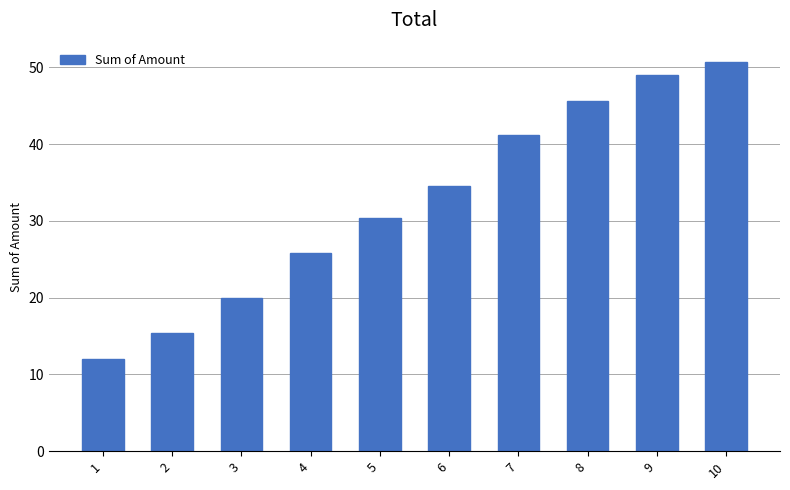

What is the difference between the second highest and second lowest values?

33.6